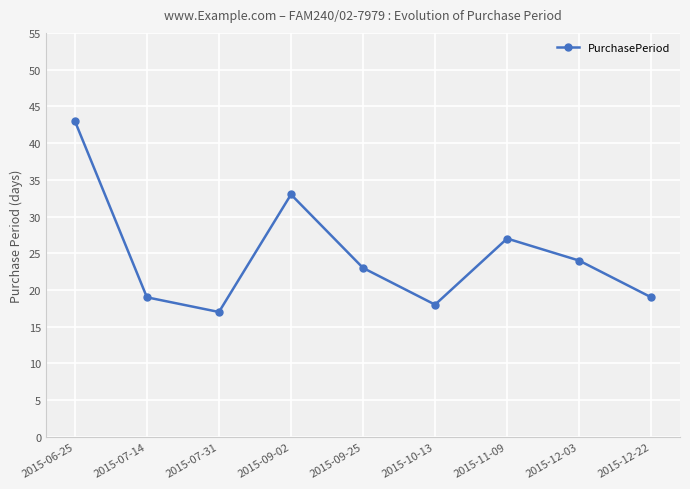

True or false: there are more than 1 points higher than both neighbors.

True